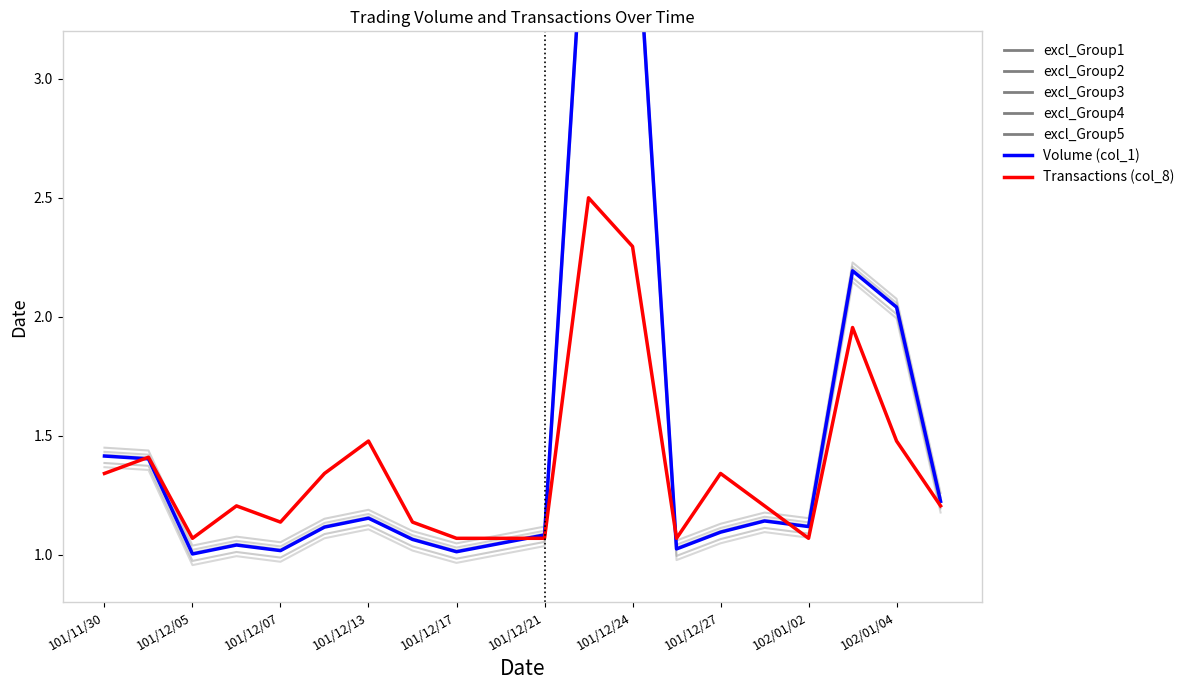

What is the value of the Volume (col_1) point at the 7th from the left?

1.2